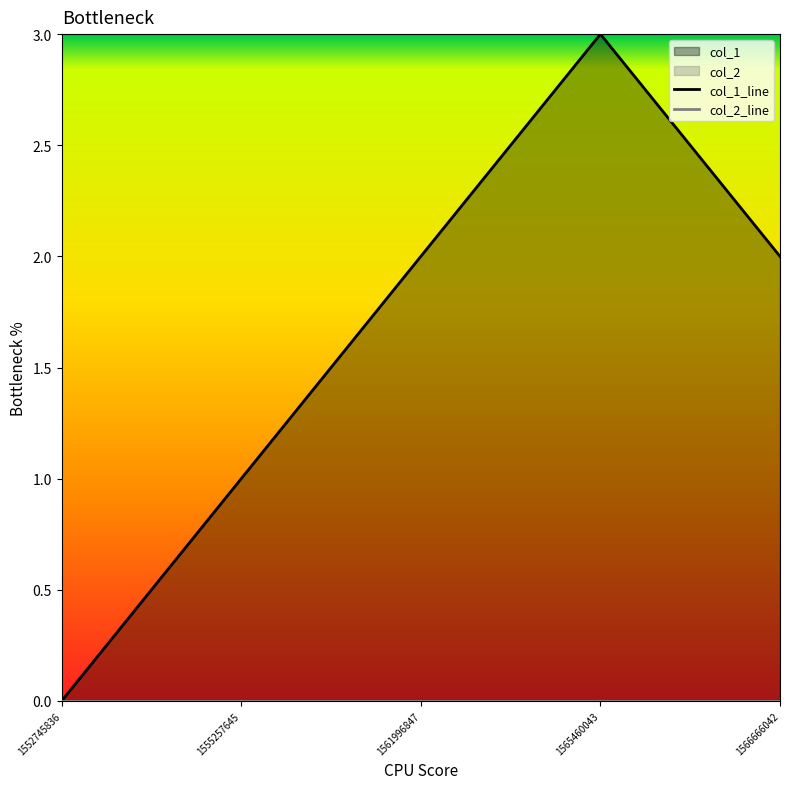

The col_2_line series shows 0 at 1566666042. True or false?

True